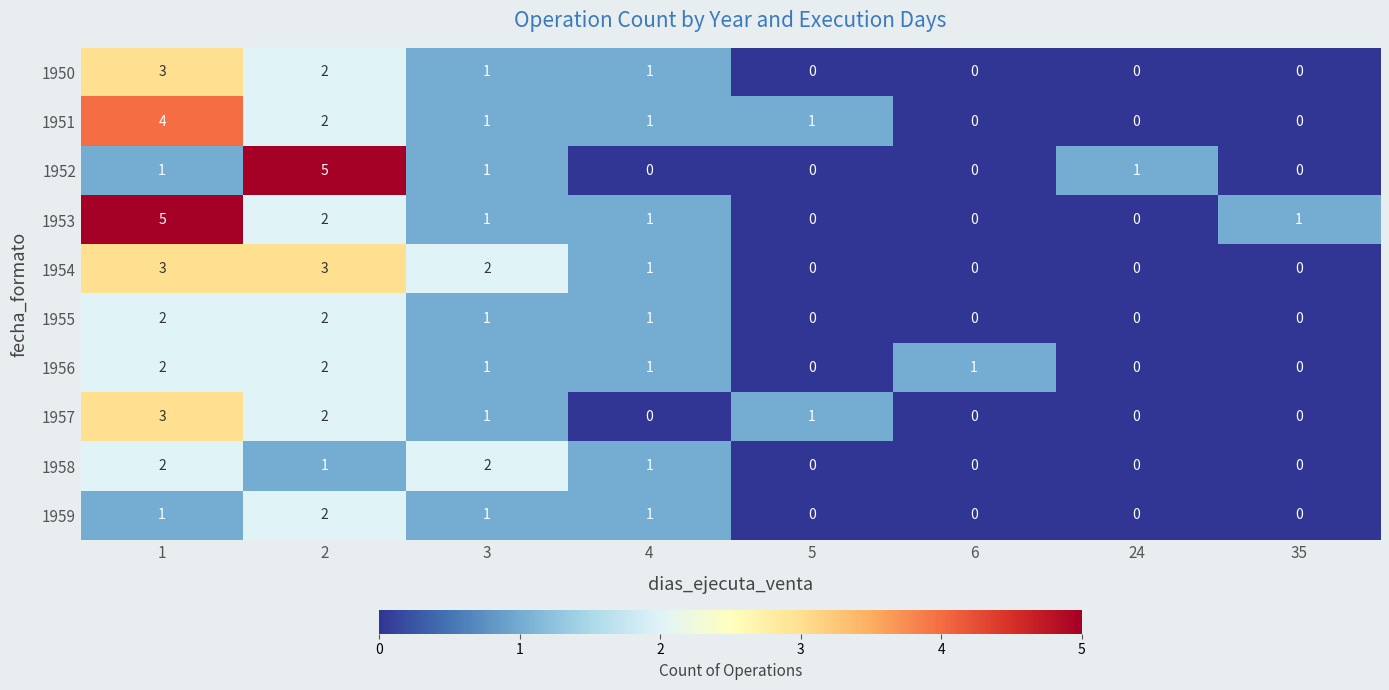

Is it true that 1955 equals 1 at 6?

False